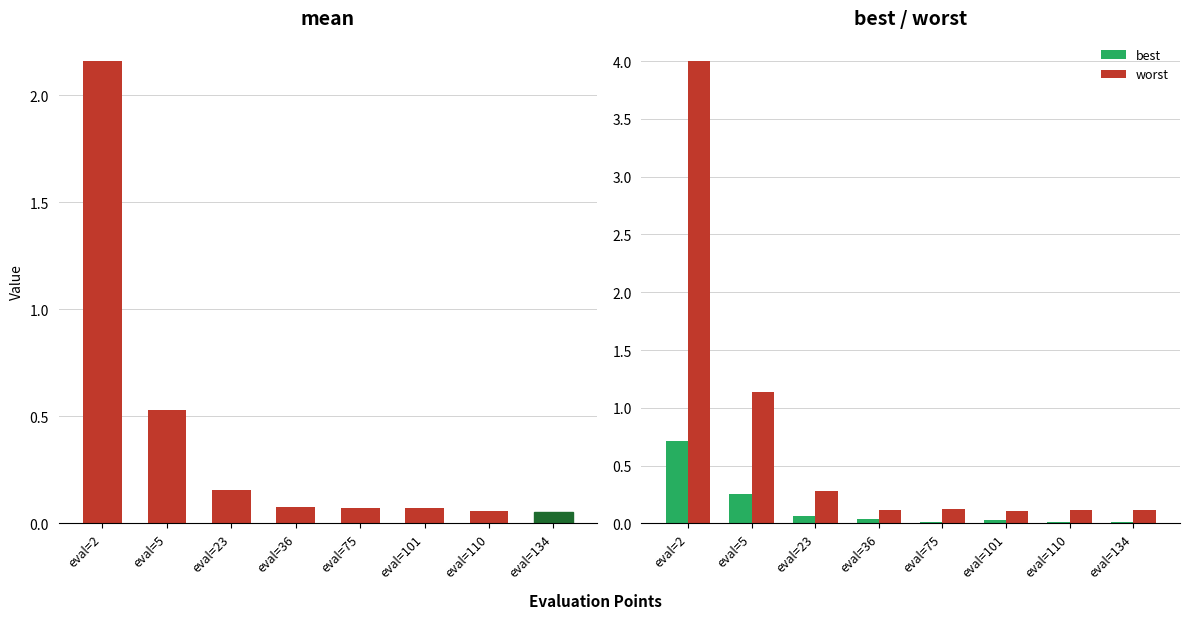

What is the value of the worst bar at the 5th from the left?

0.1